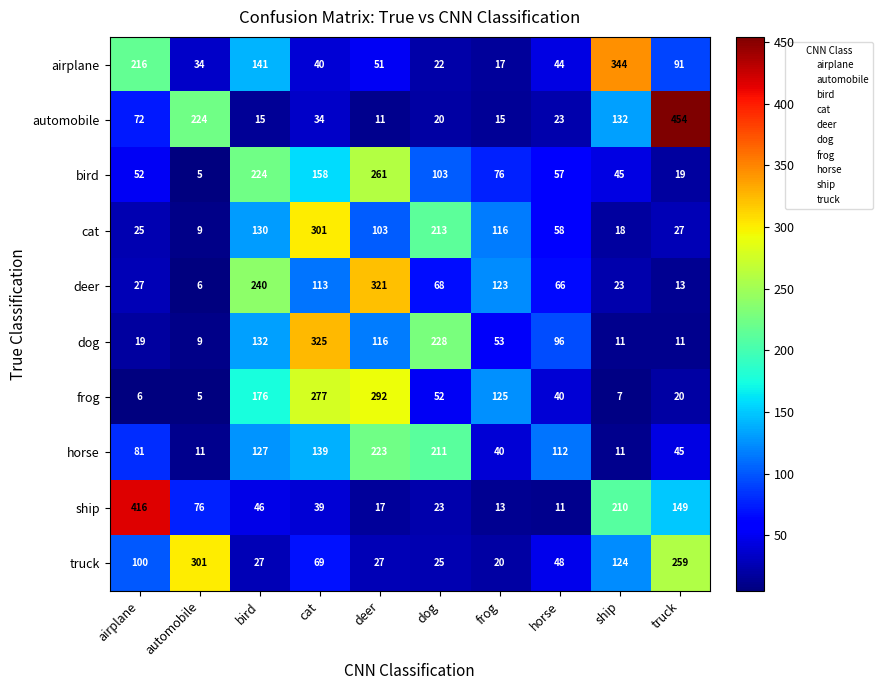

At how many categories does at least one series exceed 109?

10